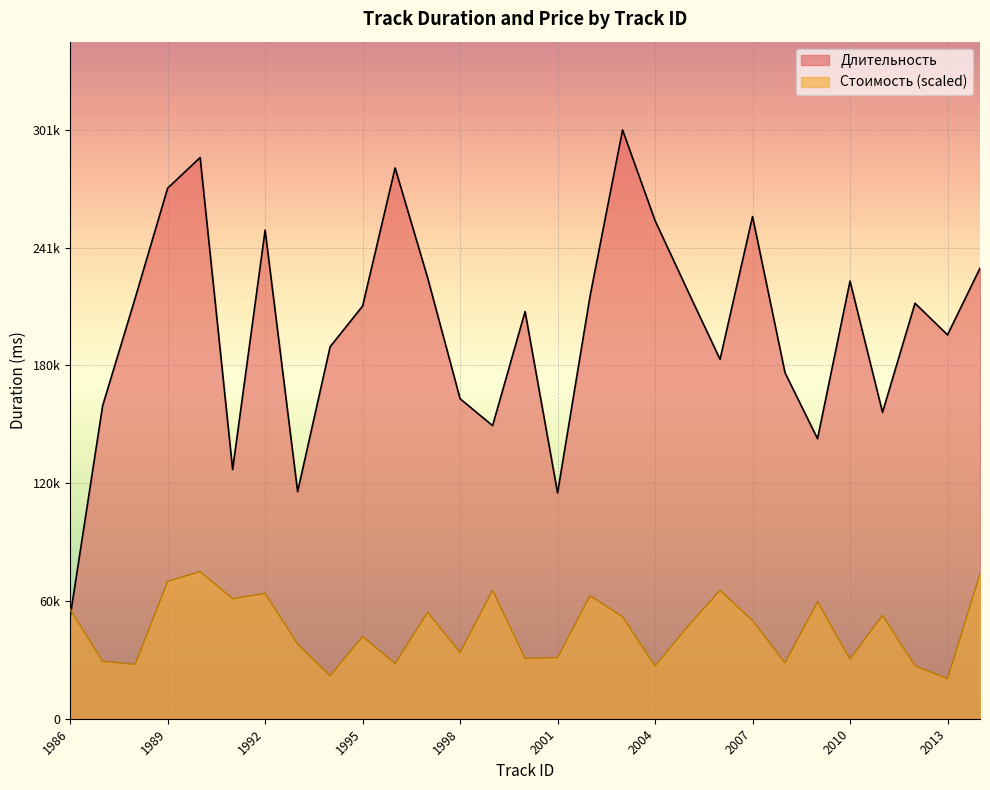

Reading right to left, transcribe all the data shown in this chart.

Длительность: 2014=230556.0	2013=196440.0	2012=212636.0	2011=156786.0	2010=223973.0	2009=143281.0	2008=177031.0	2007=256992.0	2006=183928.0	2005=219219.0	2004=254928.0	2003=301296.0	2002=216346.0	2001=115591.0	2000=208378.0	1999=149995.0	1998=163761.0	1997=225724.0	1996=281887.0	1995=211200.0	1994=190354.0	1993=116218.0	1992=250017.0	1991=127555.0	1990=287190.0	1989=271516.0	1988=215196.0	1987=160235.0	1986=52218.0
Стоимость: 2014=74165.2	2013=20472.7	2012=27039.4	2011=52919.9	2010=30515.9	2009=59872.9	2008=28584.5	2007=50216.0	2006=65667.1	2005=47125.8	2004=27039.4	2003=52147.4	2002=62963.1	2001=31288.4	2000=30902.2	1999=65667.1	1998=33992.4	1997=54465.0	1996=28198.2	1995=42104.2	1994=22017.8	1993=38241.4	1992=64122.0	1991=61418.0	1990=75324.0	1989=70302.4	1988=27811.9	1987=29357.0	1986=56010.2